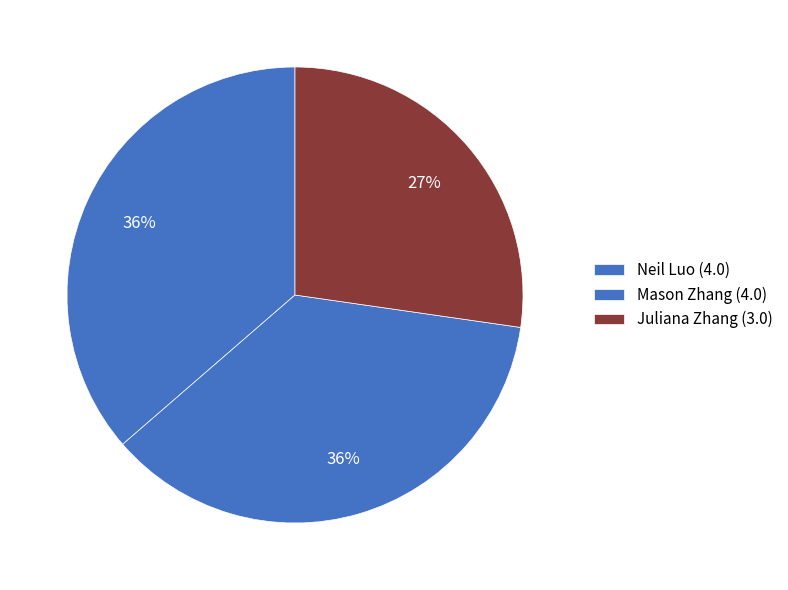

How many slices are in this pie chart?

3